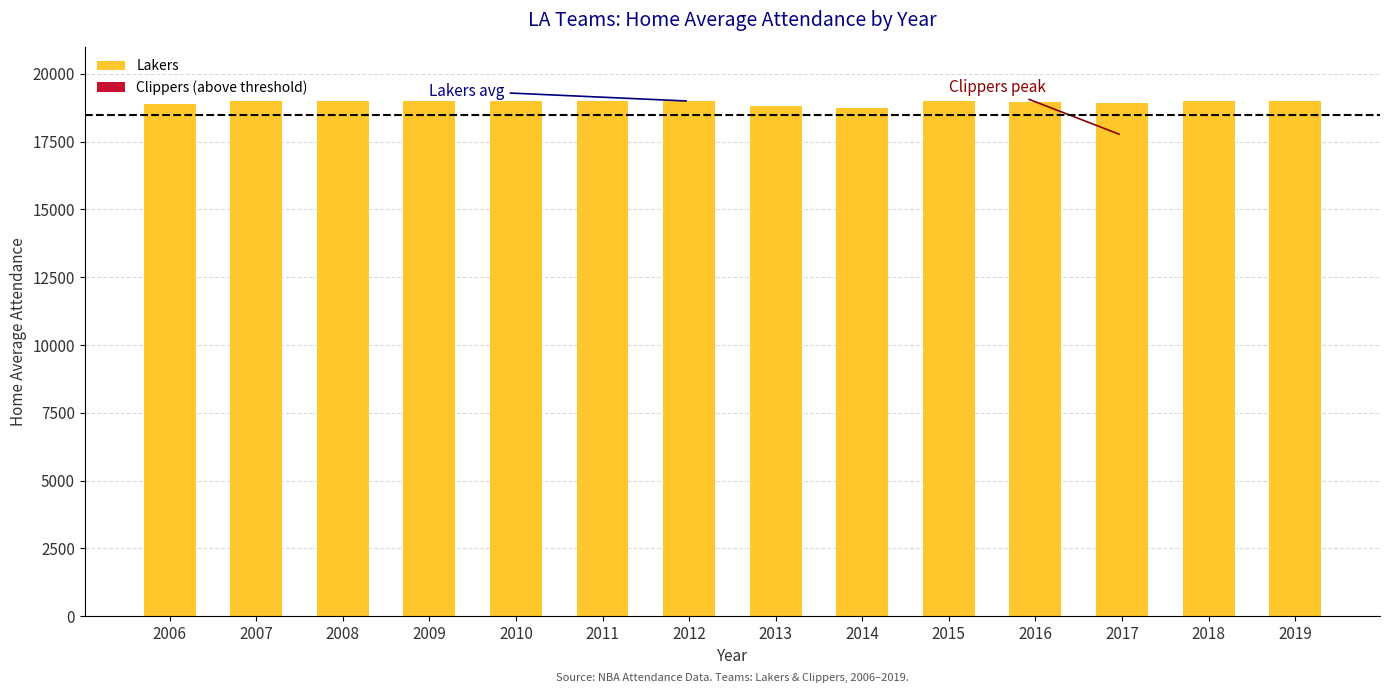

What value does the data have at 2006, to the nearest 10?

18880